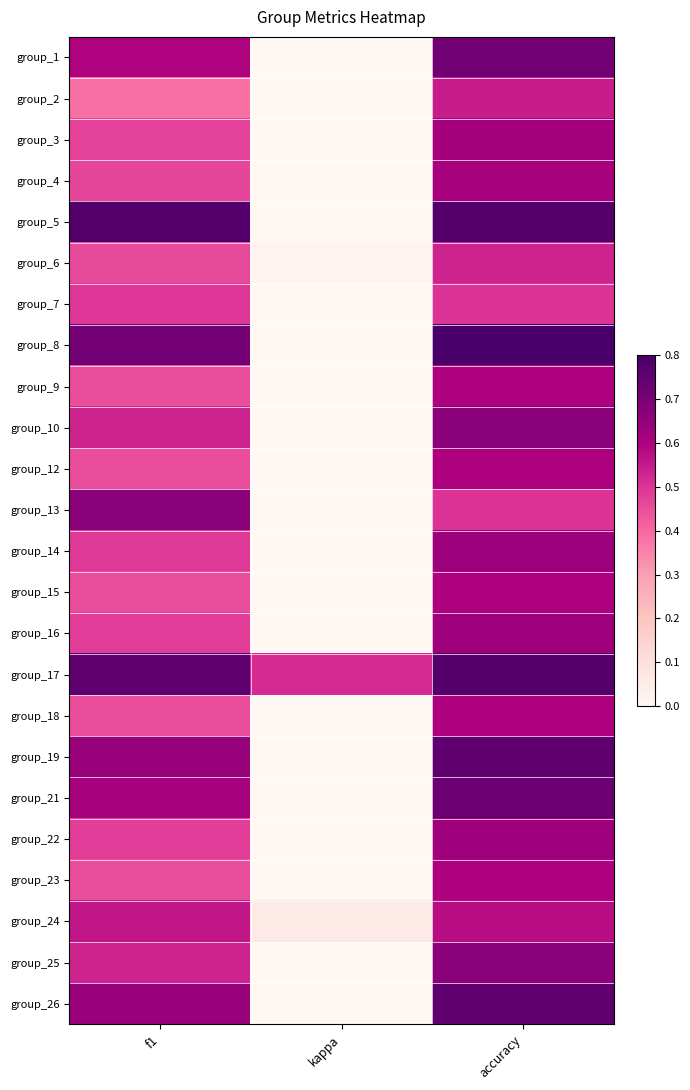

Rank the series at f1 from highest to lowest value.

group_5, group_17, group_8, group_13, group_19, group_26, group_21, group_1, group_24, group_25, group_10, group_7, group_14, group_16, group_22, group_3, group_4, group_6, group_9, group_12, group_15, group_18, group_23, group_2